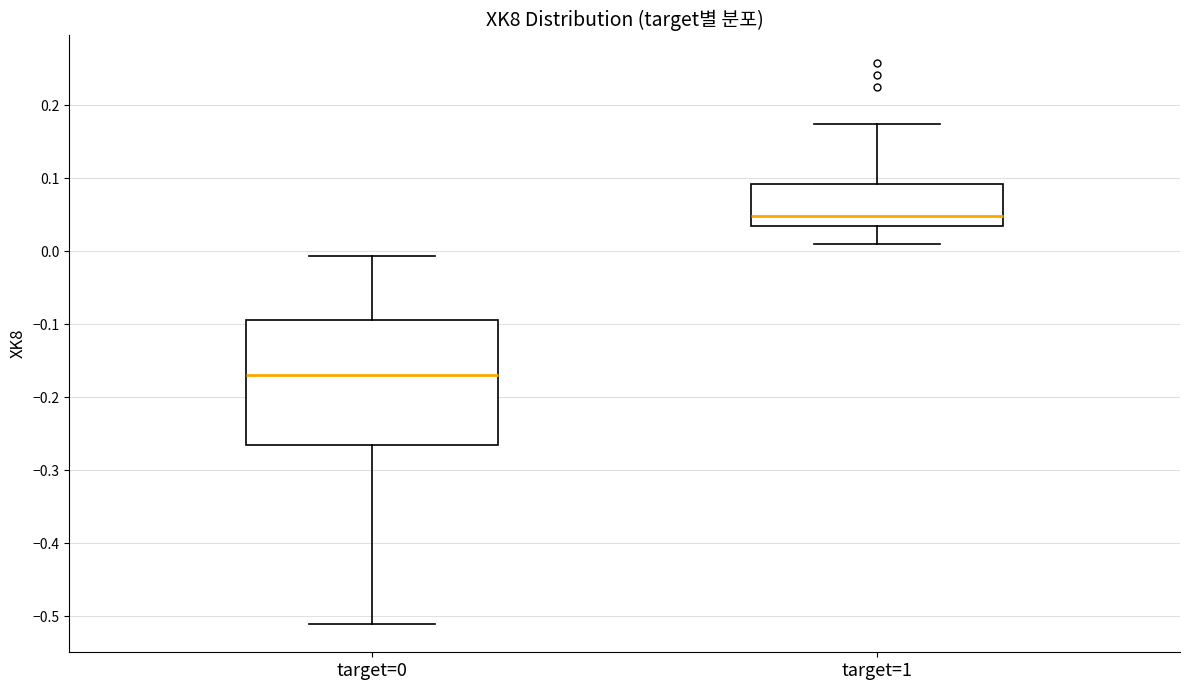

Reading left to right, read every box against the y-axis: the position of its median line, the range the box covers, and the ends of its whiskers. The values are not printed on the chart, so give them approximately, as read against the axis.

target=0: median -0.17, box -0.26 to -0.09, whiskers -0.51 to -0.01
target=1: median 0.05, box 0.04 to 0.09, whiskers 0.01 to 0.18